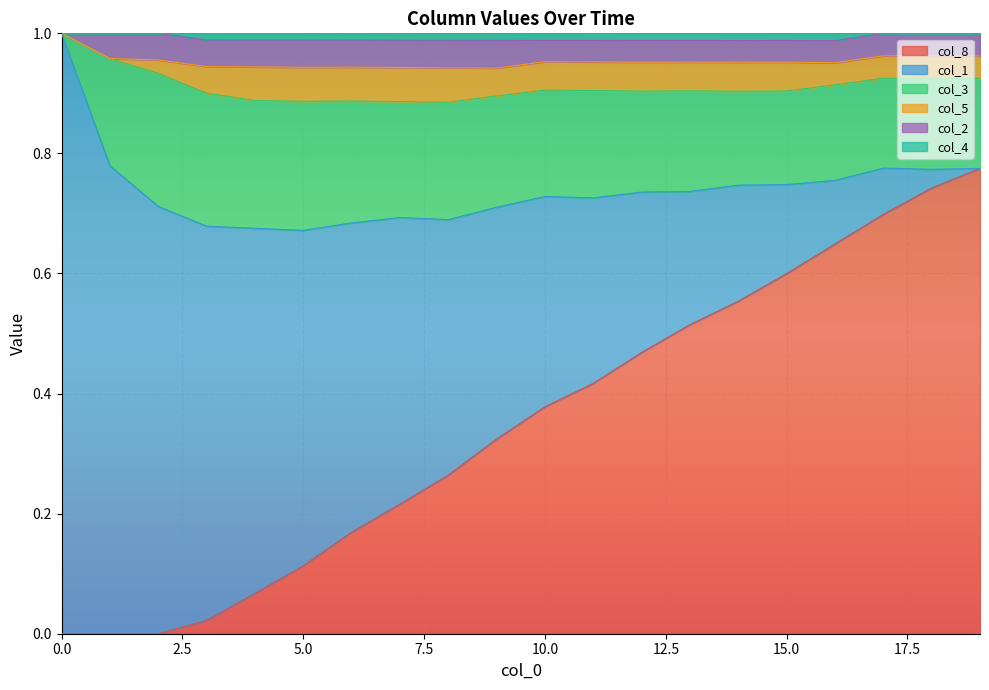

How many lines are shown in the chart?

6